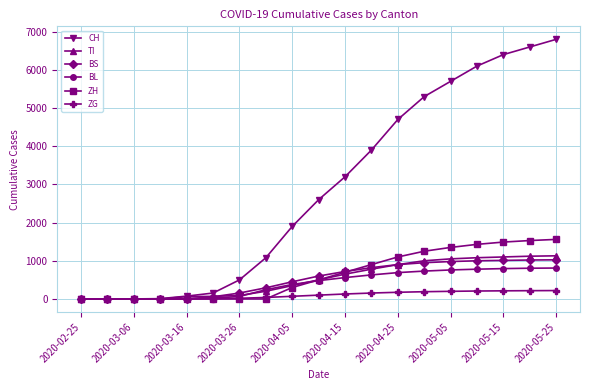

What is the highest value of the TI series?

1130